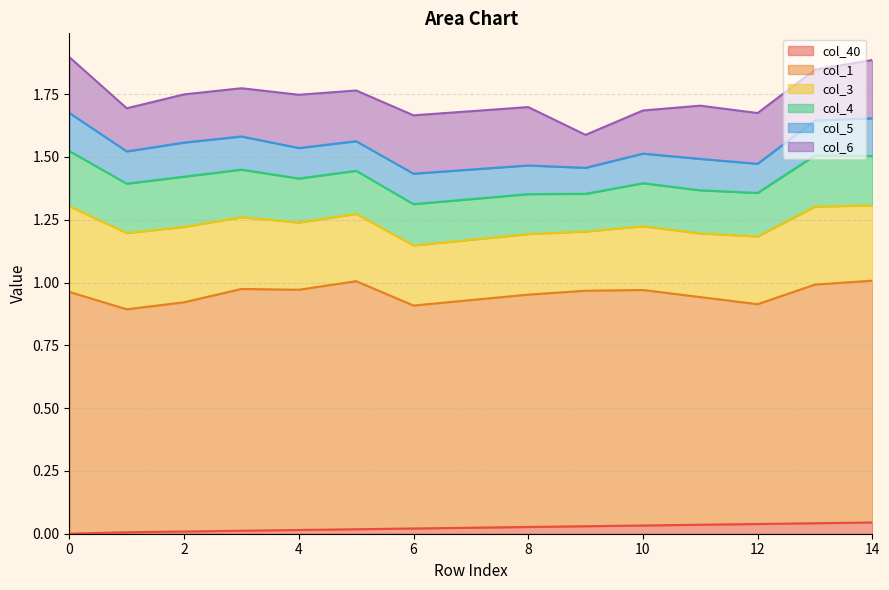

What is the maximum value shown in the chart?

1.0